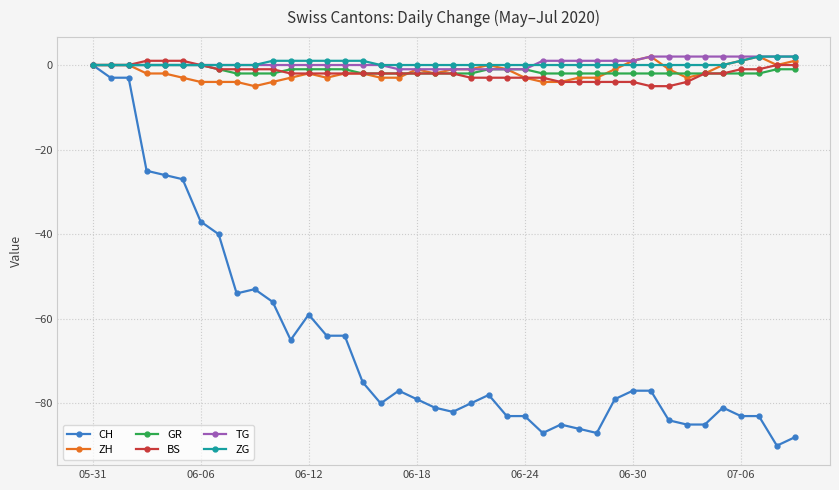

How many lines are shown in the chart?

6